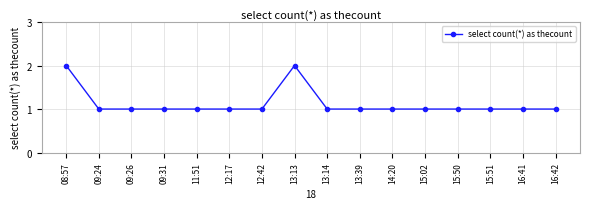

Count the number of categories in the chart.

16